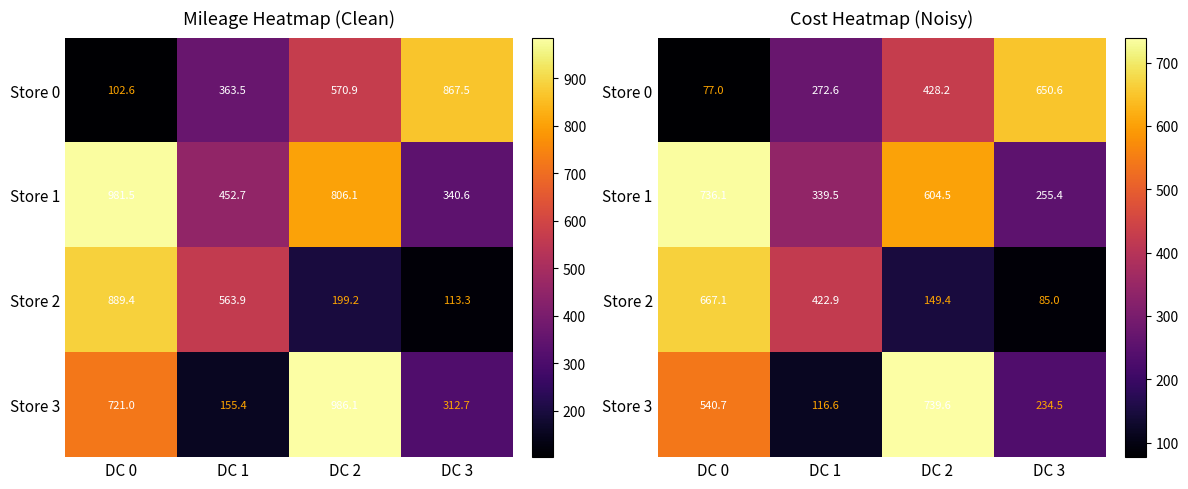

Rank the categories by Store 3 value from highest to lowest.

DC 2, DC 0, DC 3, DC 1